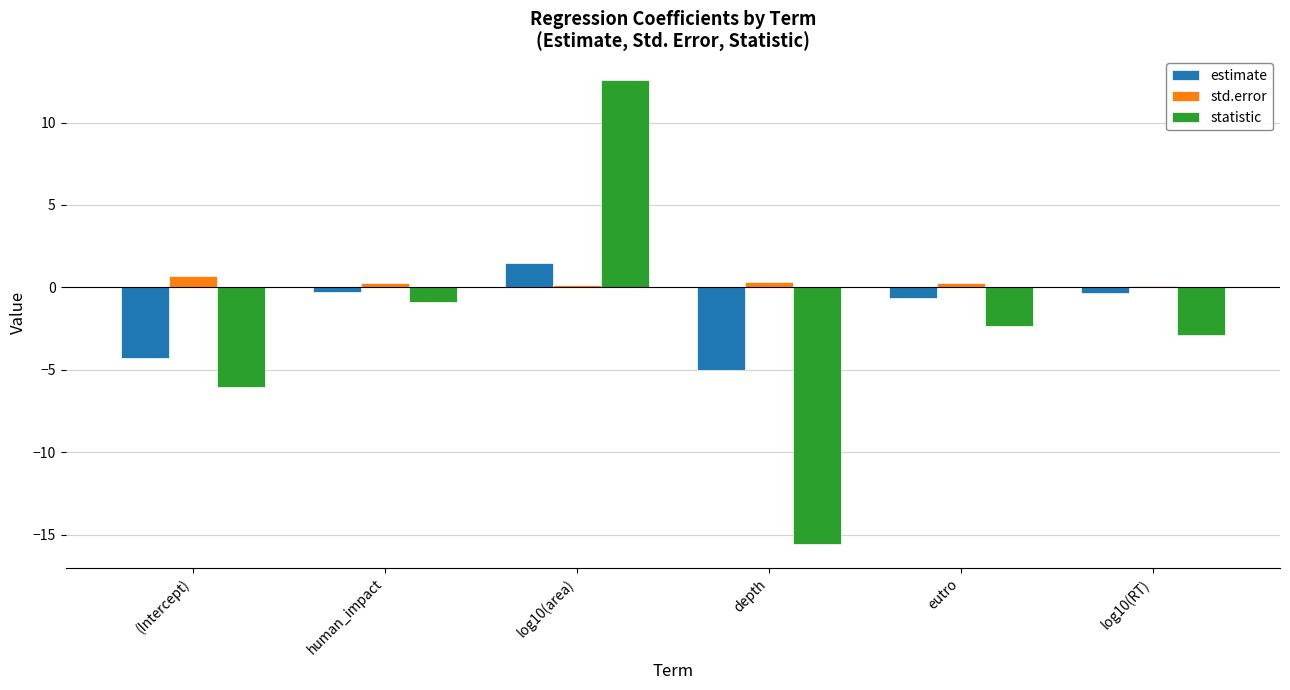

How many groups of bars are there?

6